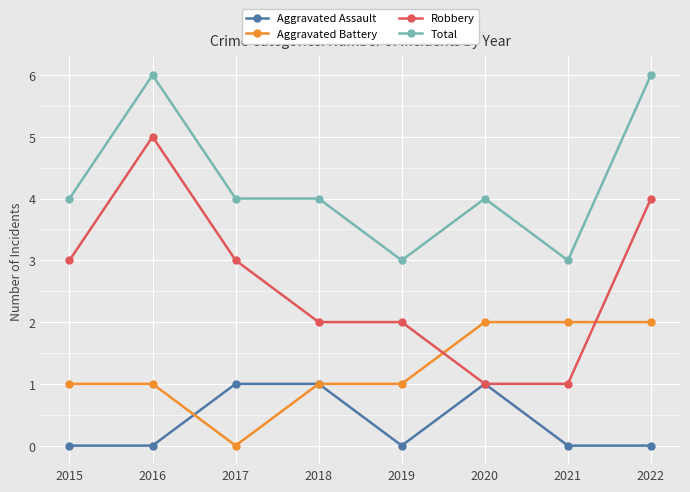

What is the lowest value of the Total series?

3